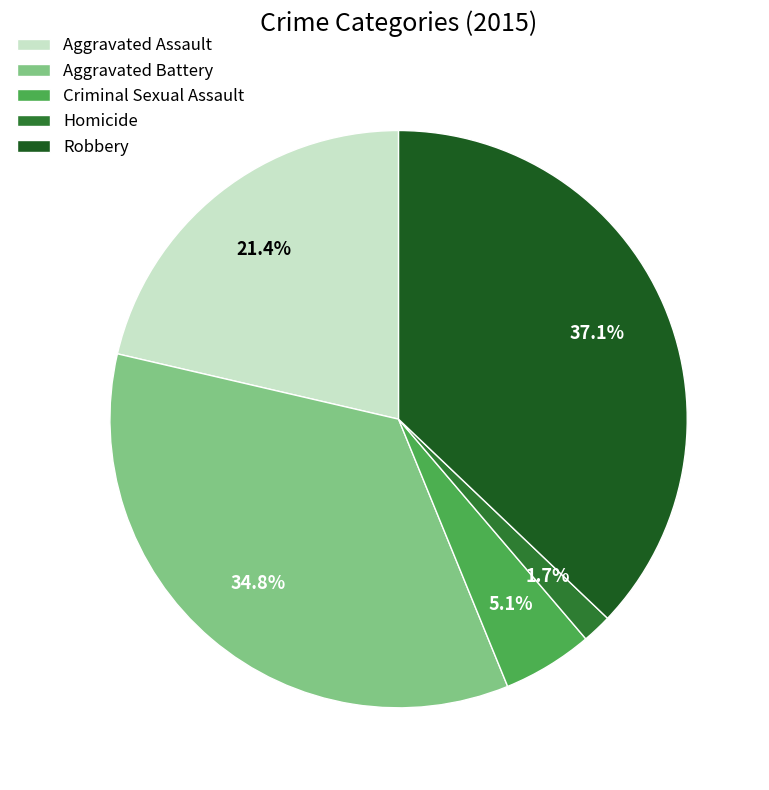

To the nearest percent, what is the average slice percentage?

20%